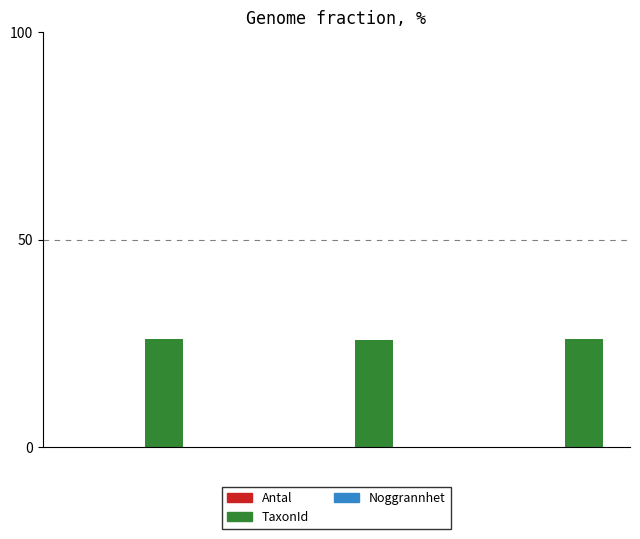

What is the highest value of the TaxonId series?

26.0